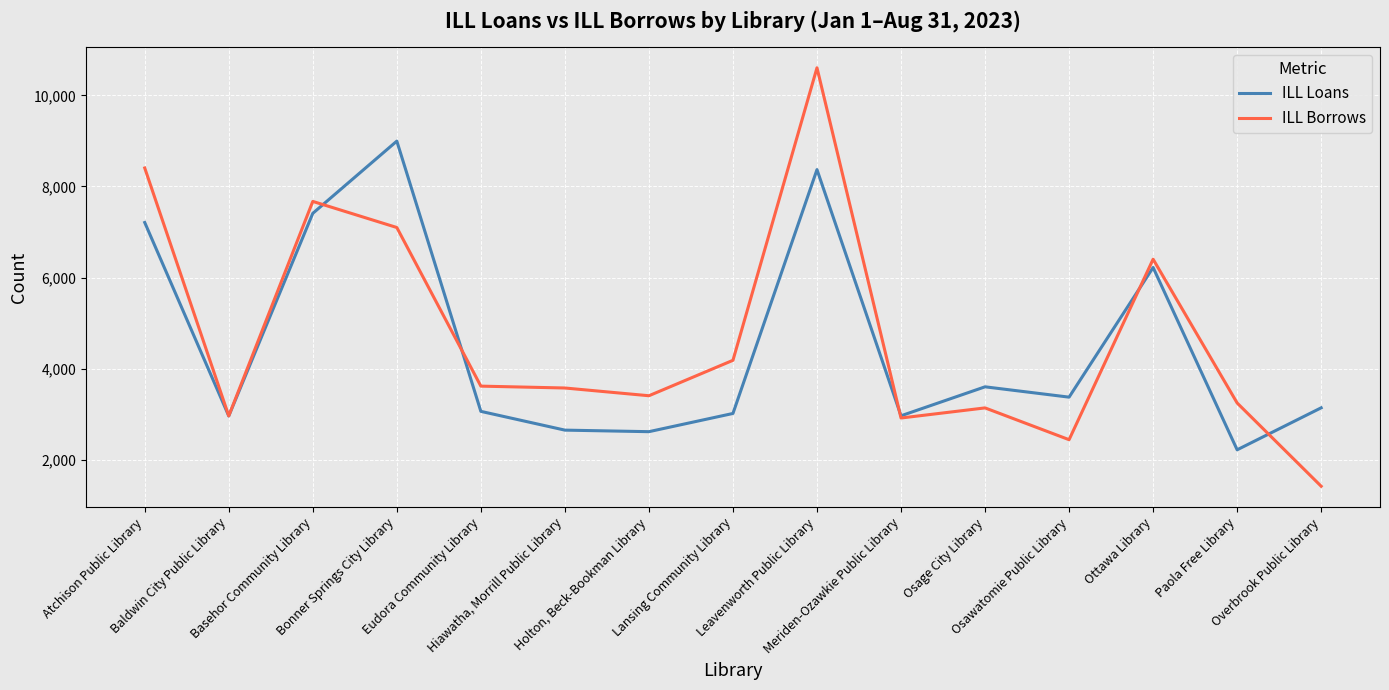

Which series has the widest spread of values?

ILL Borrows